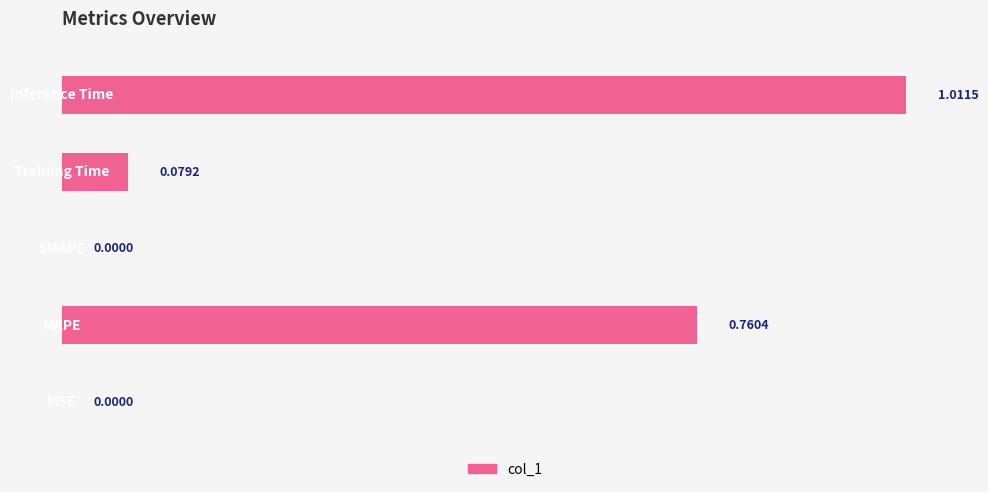

Are the bars horizontal?

Yes